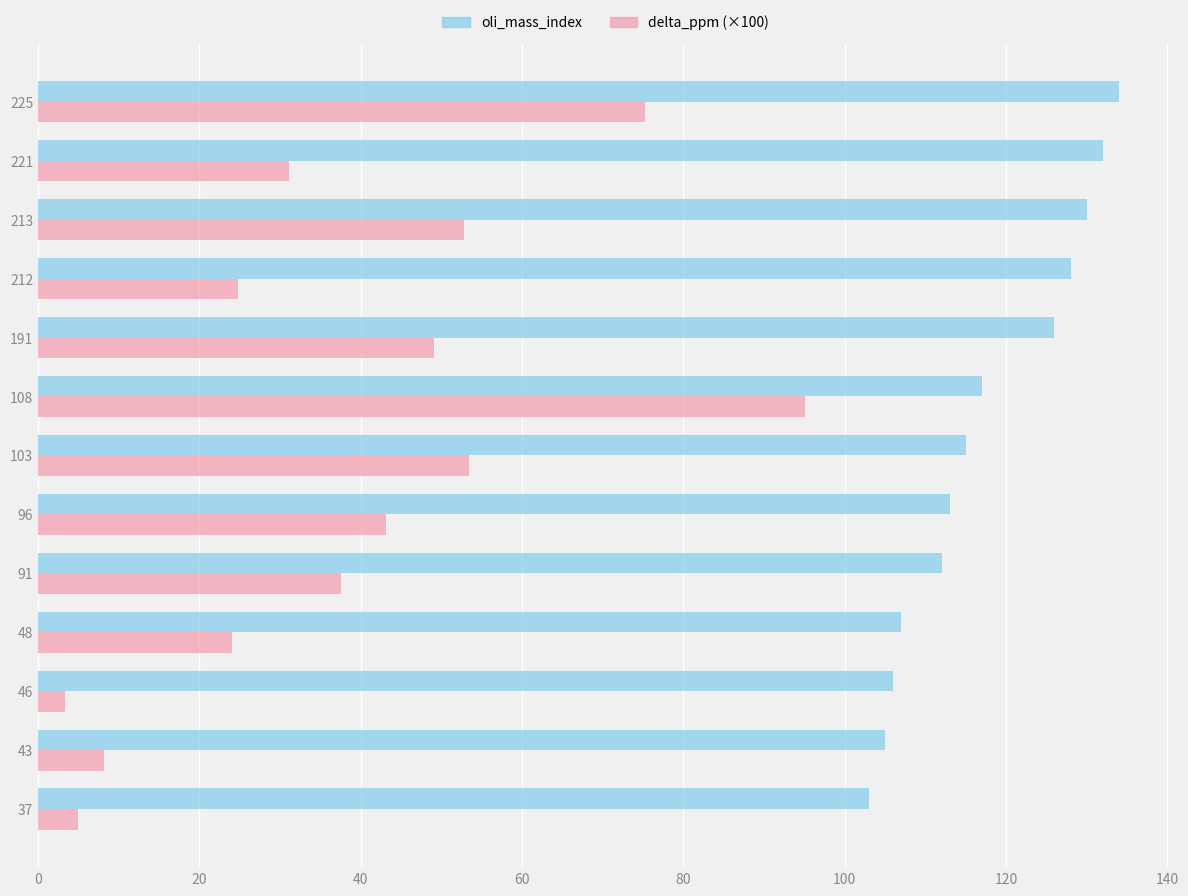

True or false: oli_mass_index has a value of 117.0 at 108.

True